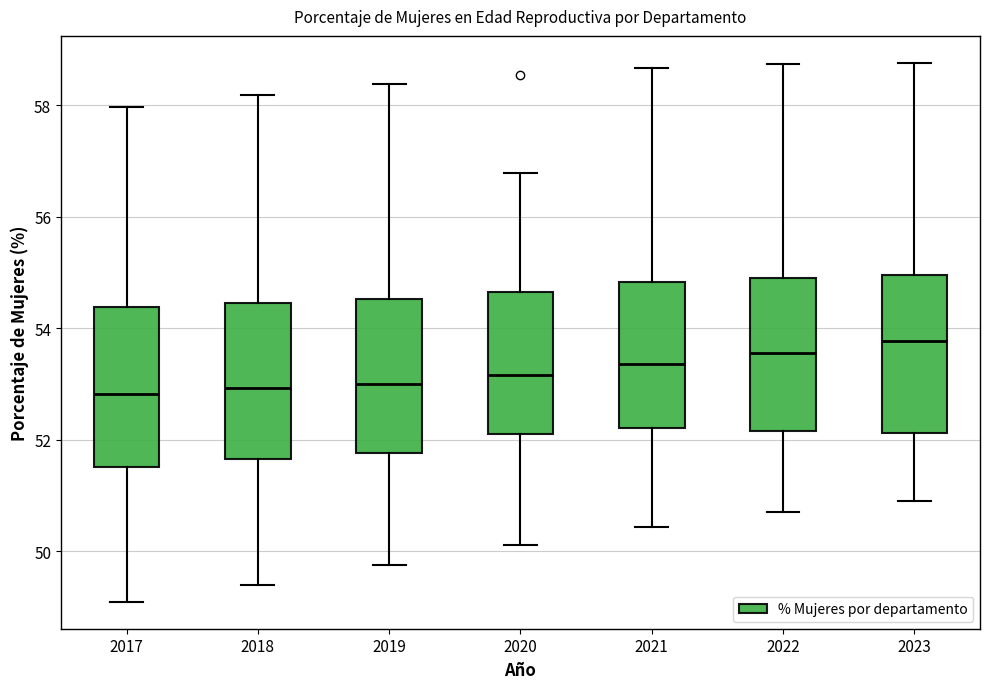

Reading left to right, read every box against the y-axis: the position of its median line, the range the box covers, and the ends of its whiskers. The values are not printed on the chart, so give them approximately, as read against the axis.

2017: median 52.8, box 51.6 to 54.4, whiskers 49.0 to 58.0
2018: median 53.0, box 51.6 to 54.4, whiskers 49.4 to 58.2
2019: median 53.0, box 51.8 to 54.6, whiskers 49.8 to 58.4
2020: median 53.2, box 52.2 to 54.6, whiskers 50.2 to 56.8
2021: median 53.4, box 52.2 to 54.8, whiskers 50.4 to 58.6
2022: median 53.6, box 52.2 to 55.0, whiskers 50.6 to 58.8
2023: median 53.8, box 52.2 to 55.0, whiskers 51.0 to 58.8